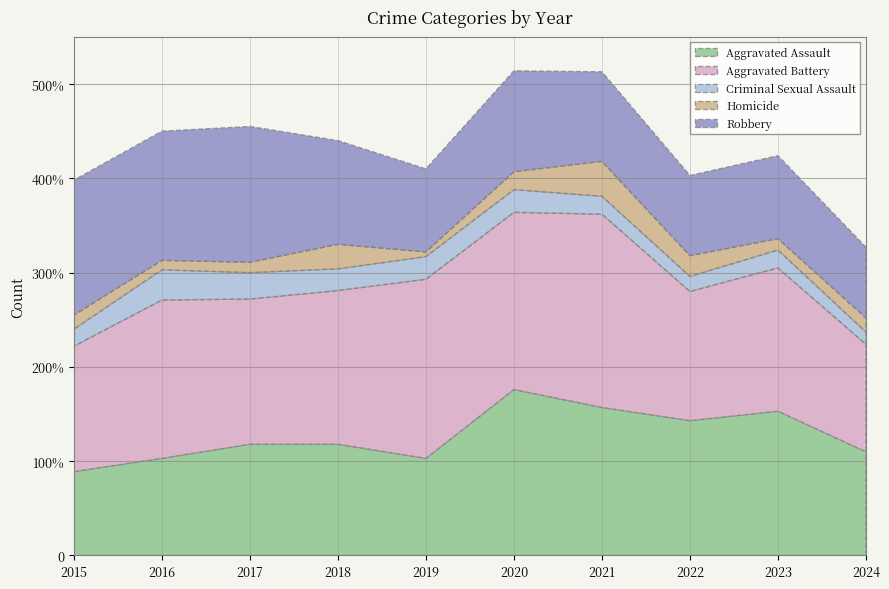

At 2021, list the series in order from smallest to largest.

Criminal Sexual Assault, Homicide, Robbery, Aggravated Assault, Aggravated Battery